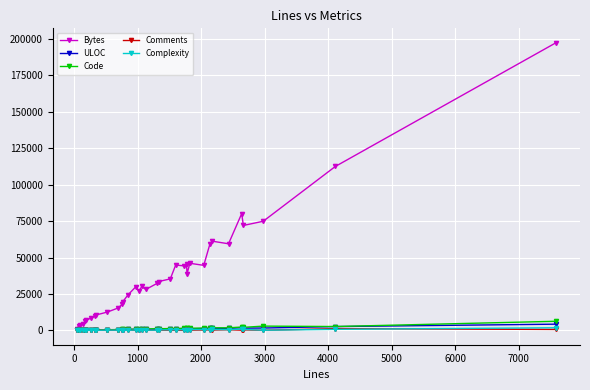

What is the maximum value for Code?

6222